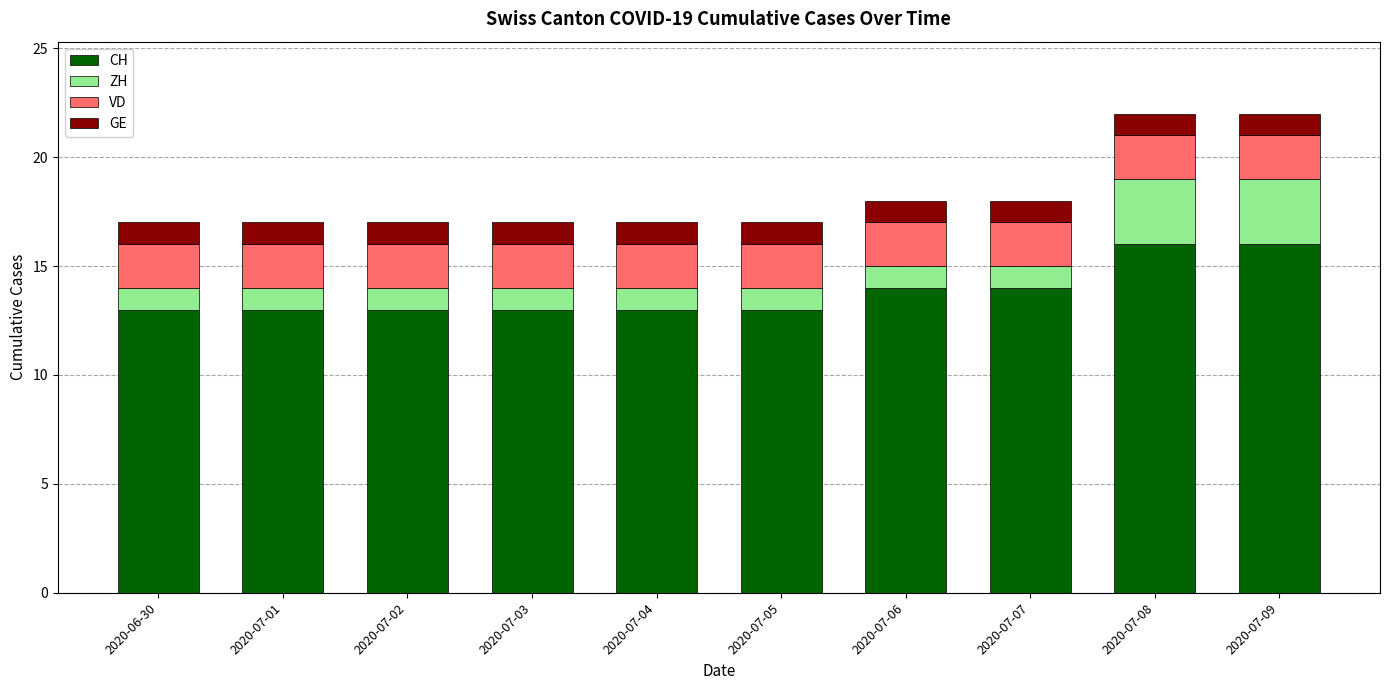

What is the lowest value of the CH series?

13